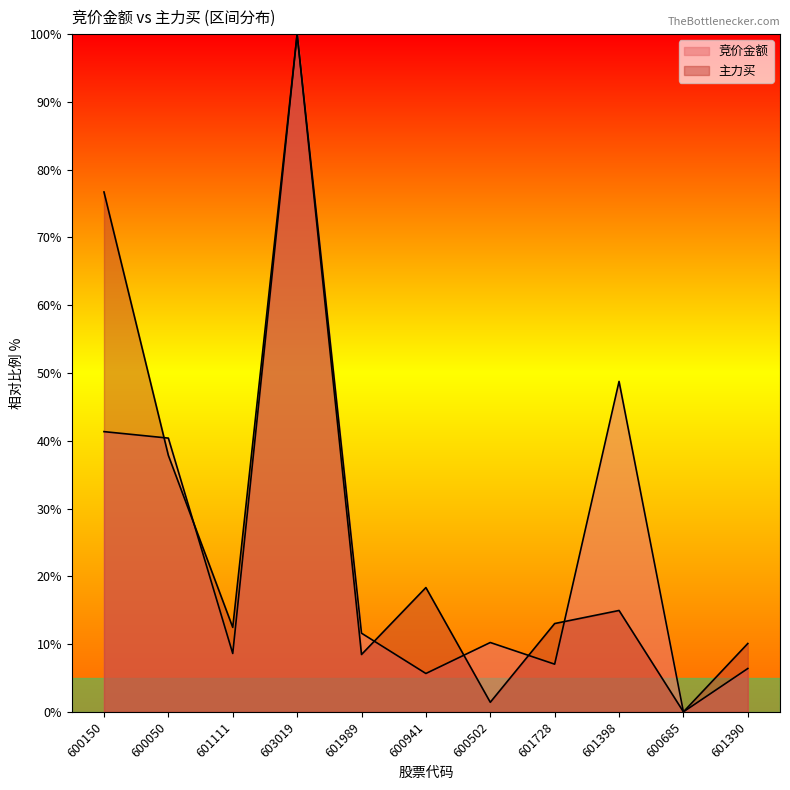

How many values in 竞价金额 are above zero?

10